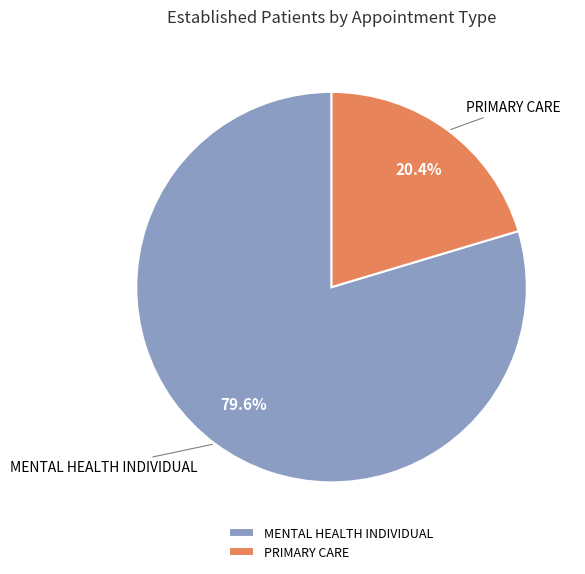

Does any single category account for the majority?

Yes